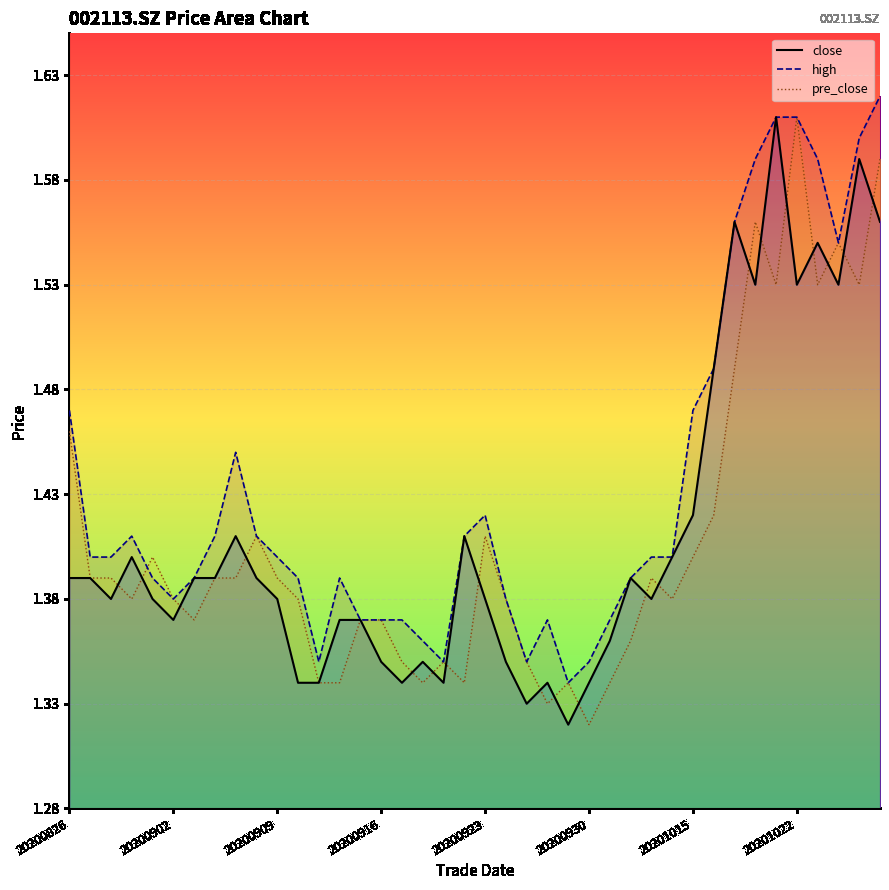

At how many categories does at least one series exceed 1?

40